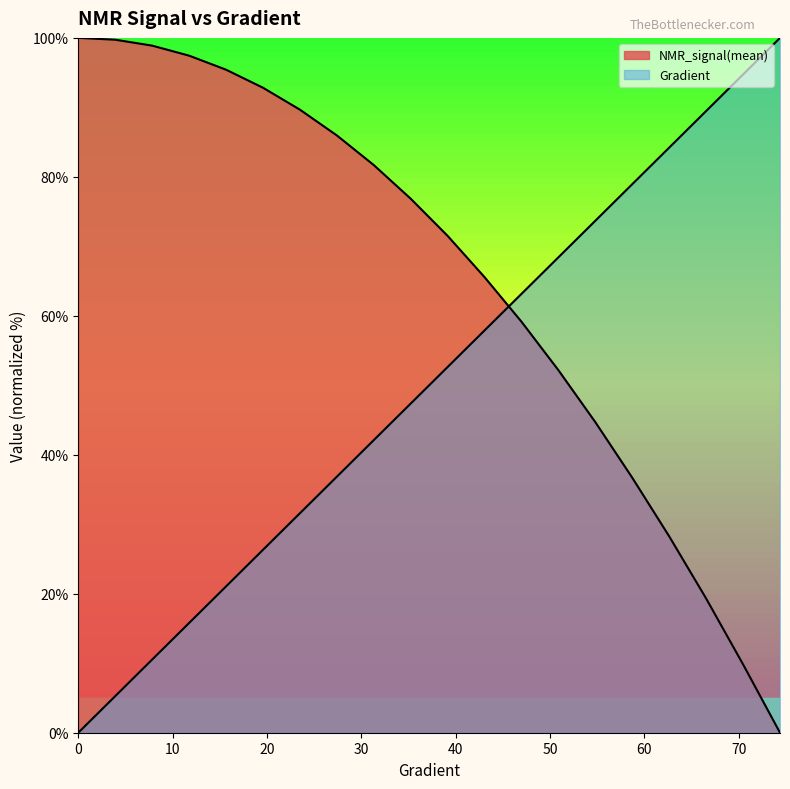

List the series in order of their peak value, lowest first.

Gradient, NMR_signal(mean)